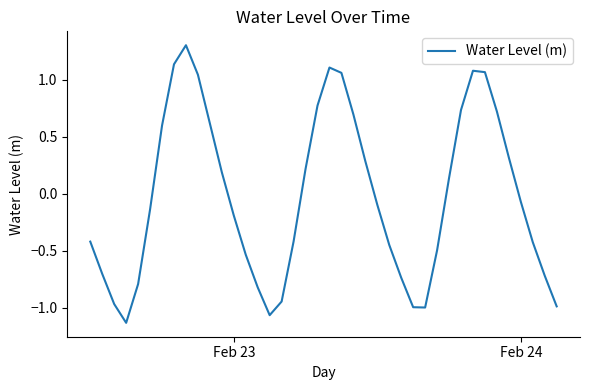

What is the greatest value displayed?

1.3